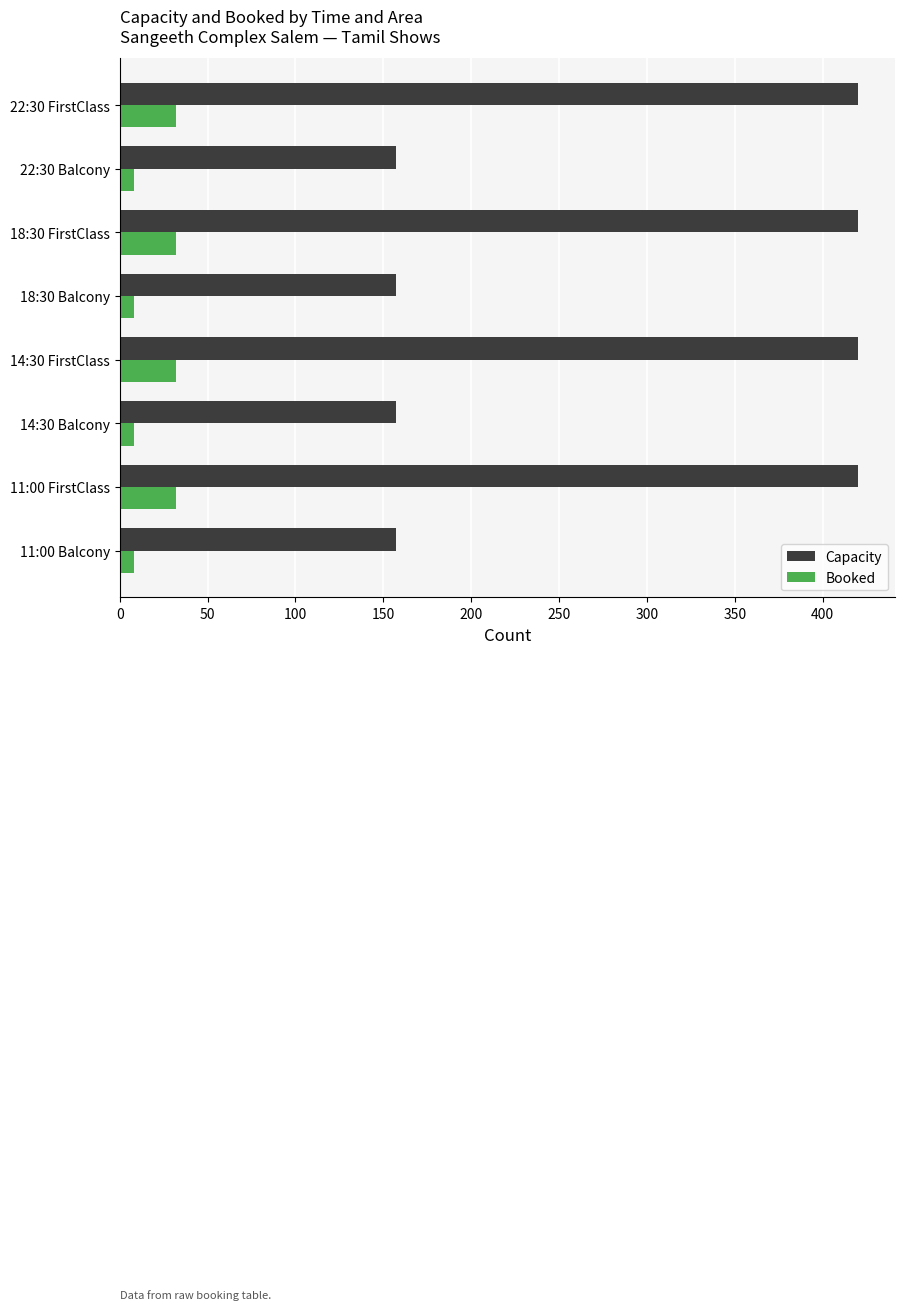

The value of Capacity at 14:30 FirstClass is 114. True or false?

False